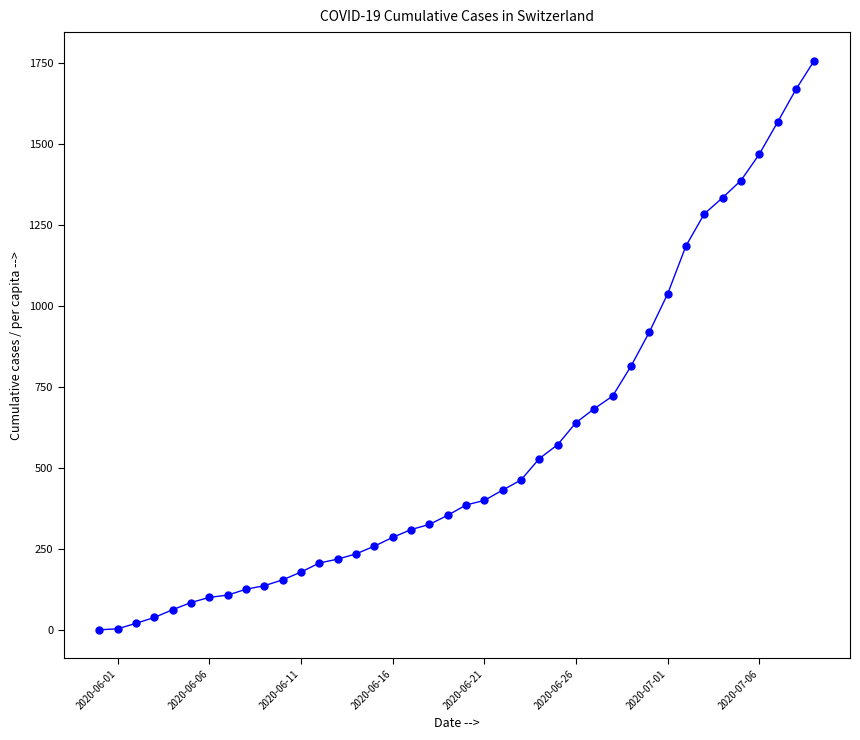

What is the value of the 11th point from the left?

154